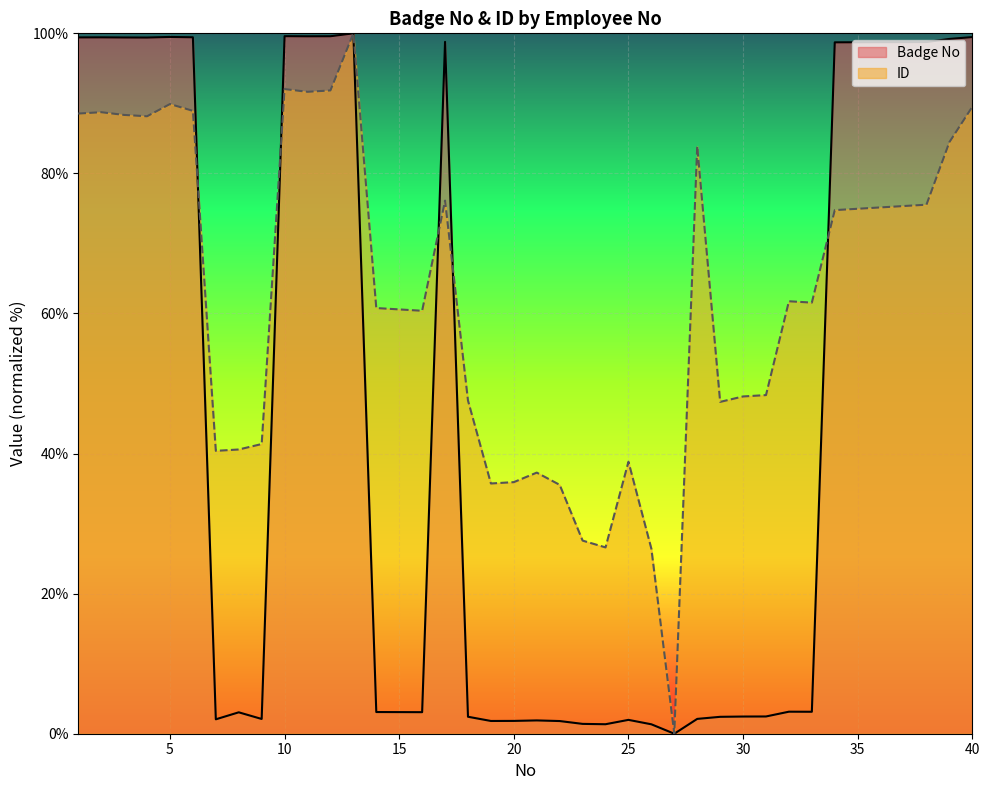

How many lines are shown in the chart?

2